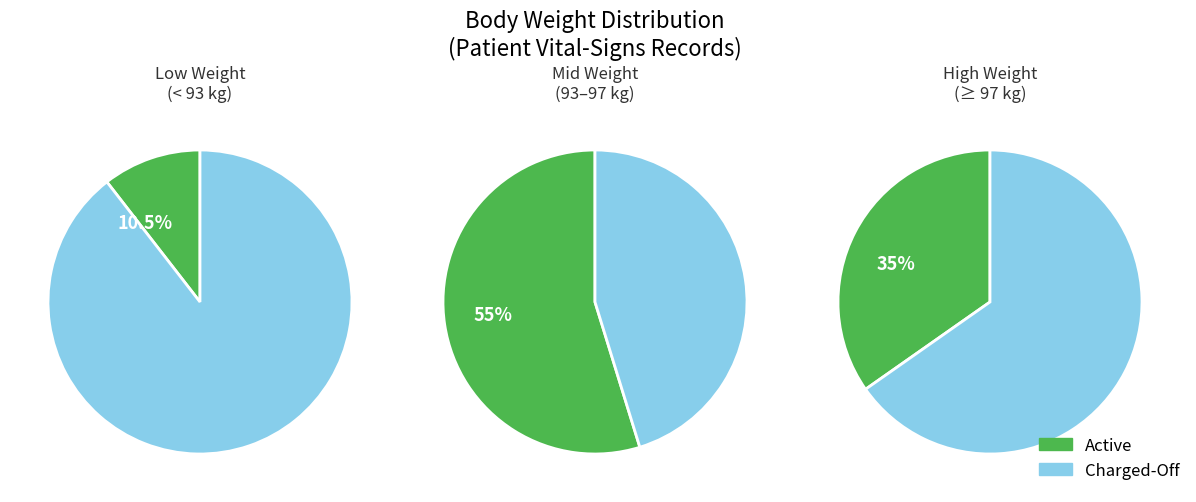

The 2006 slice represents 21% of the pie. True or false?

False